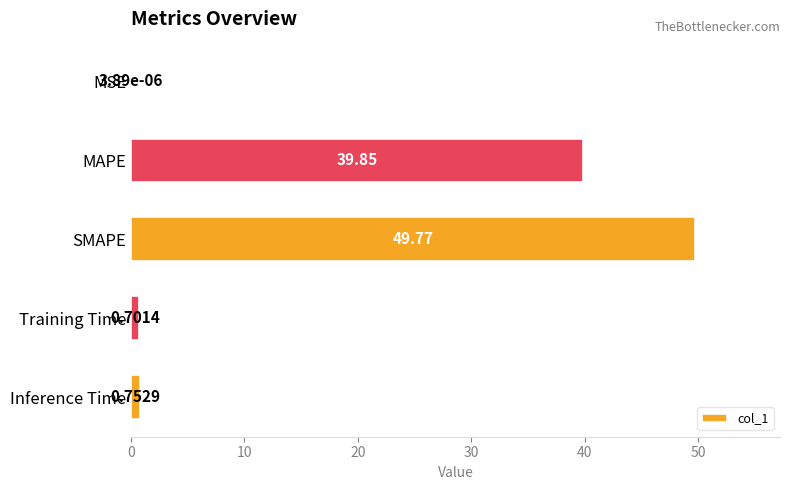

What is the sum of all values?

91.1